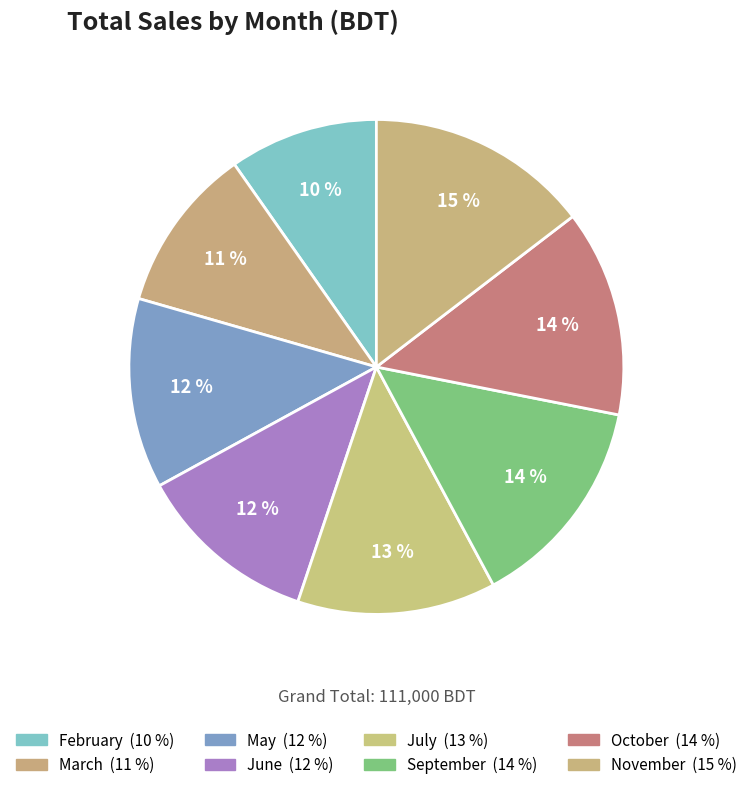

Is it true that June is 12% of the pie?

True